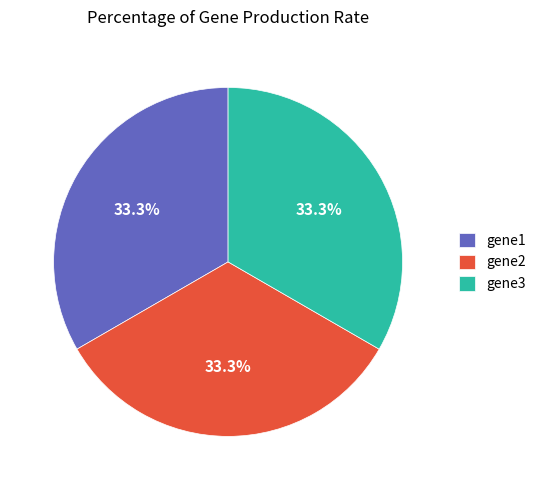

How many segments does this pie chart have?

3